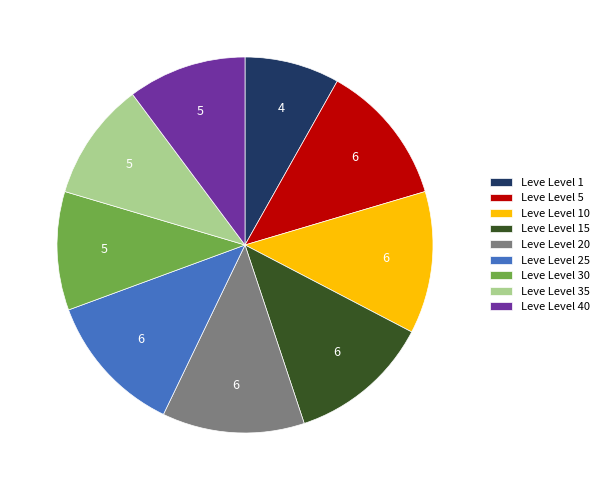

Approximately how many times larger is the value at Leve Level 20 compared to Leve Level 10?

1.0